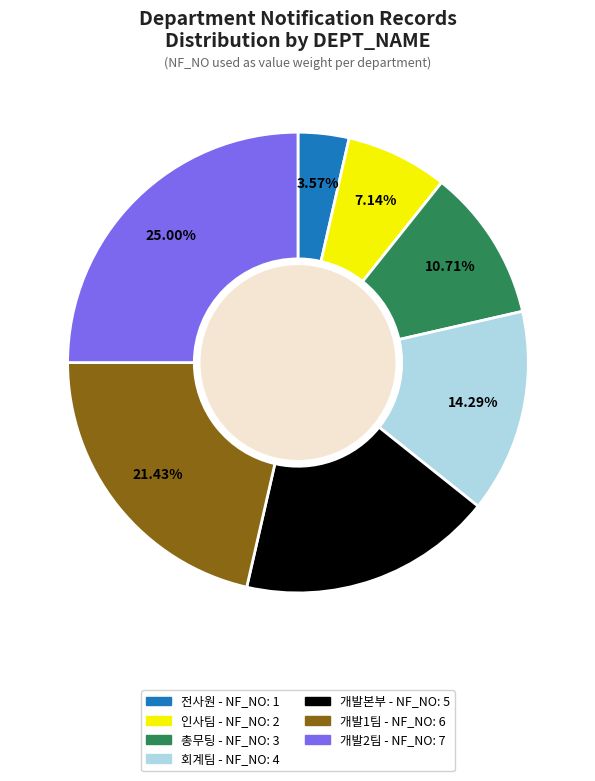

Which category has the smallest portion of the pie?

전사원